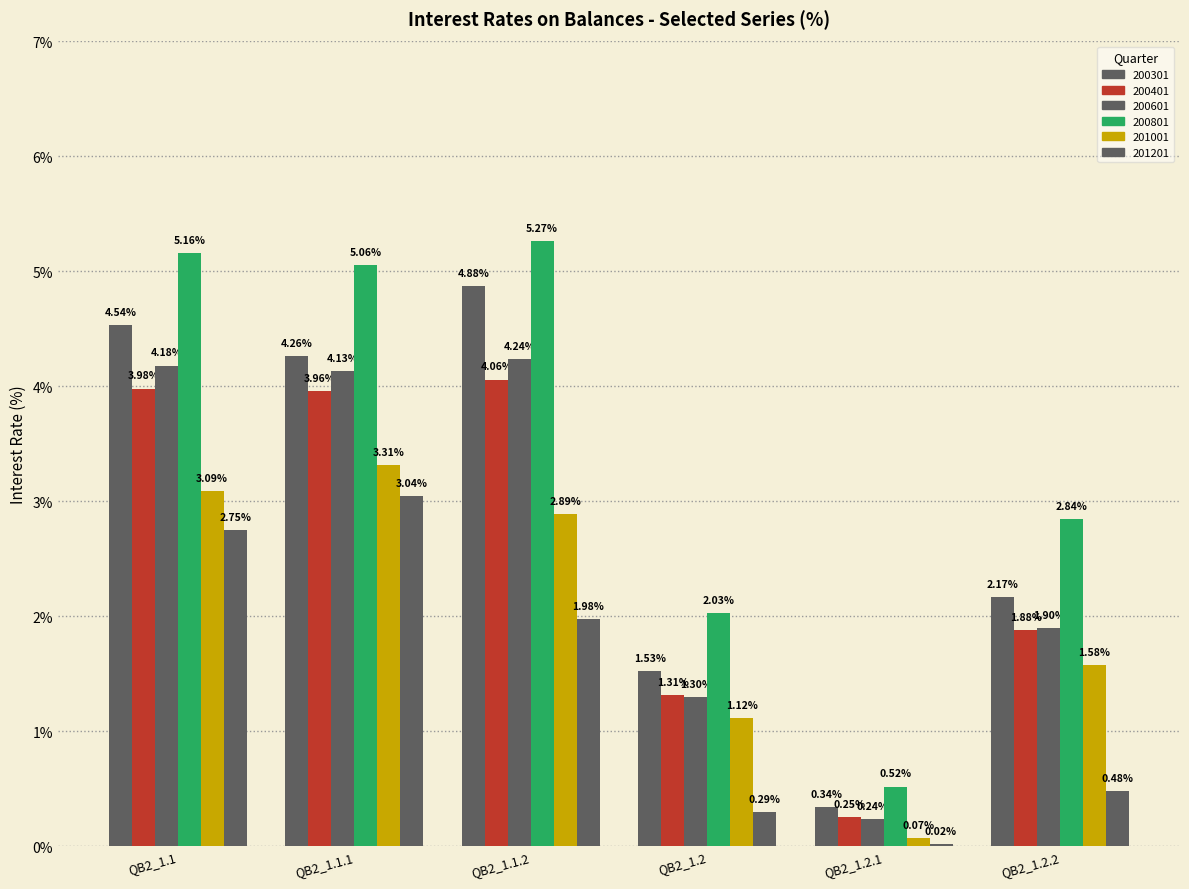

How many data points in 201201 are above 1?

3